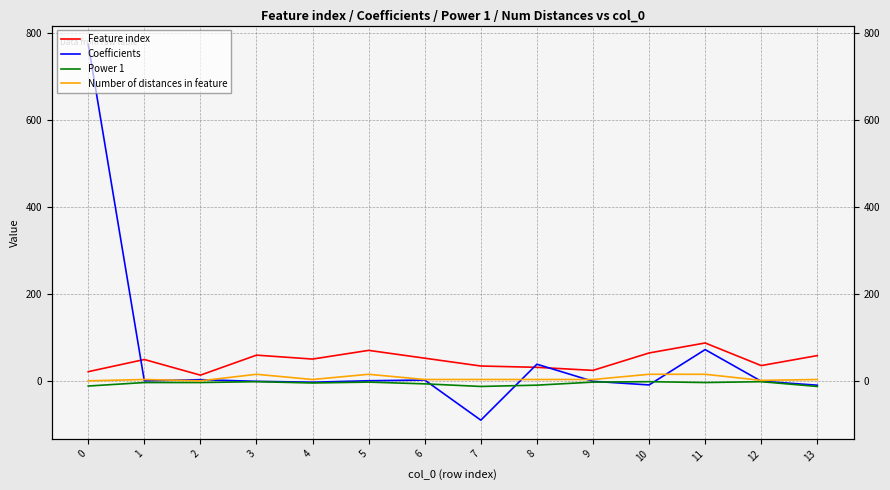

What is the minimum value shown in the chart?

-89.5